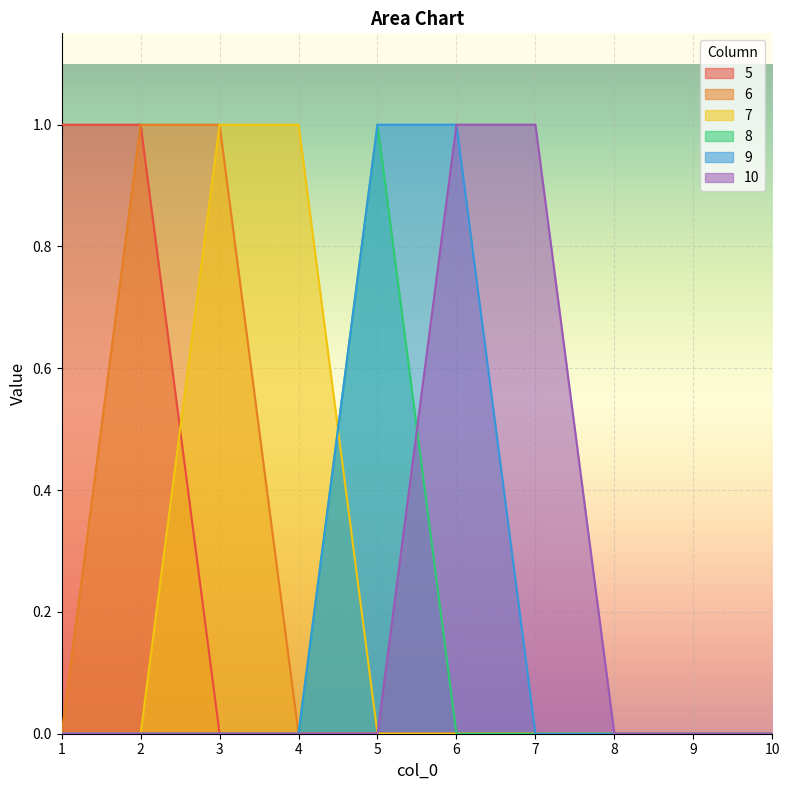

Which series has the largest total across all categories?

5